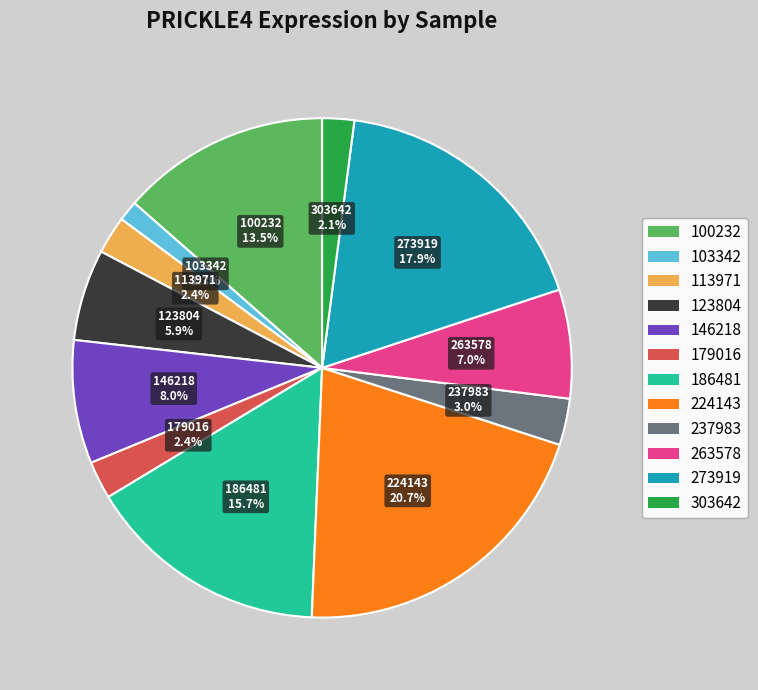

Which category has the smallest portion of the pie?

103342